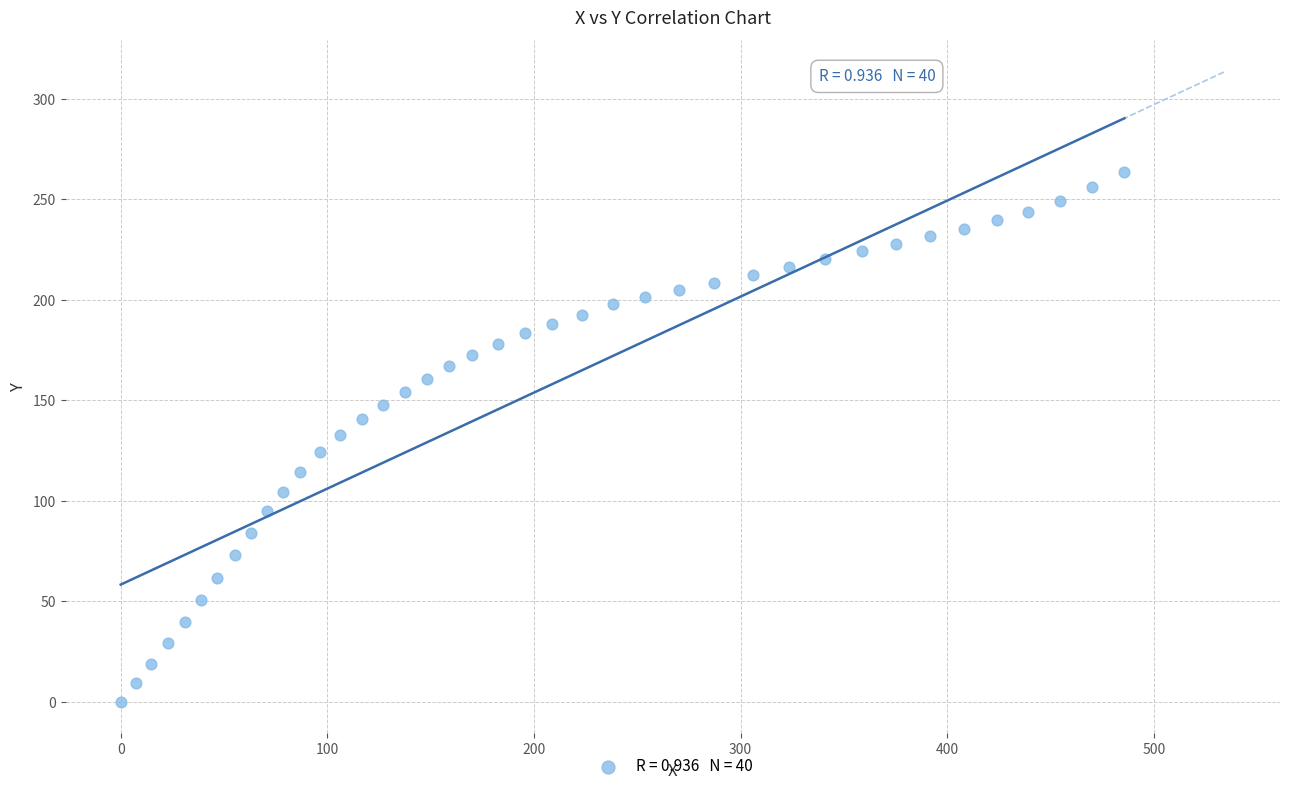

What is the range of X values (max minus min)?

485.8